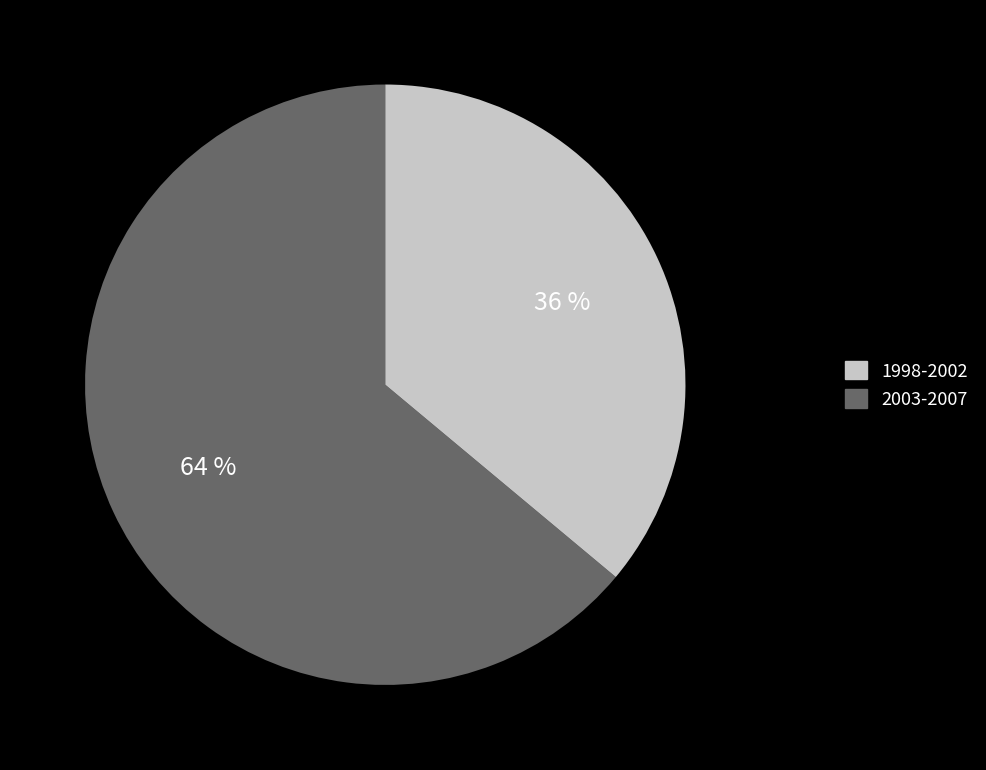

Approximately how many times larger is the value at 2003-2007 compared to 1998-2002?

0.6